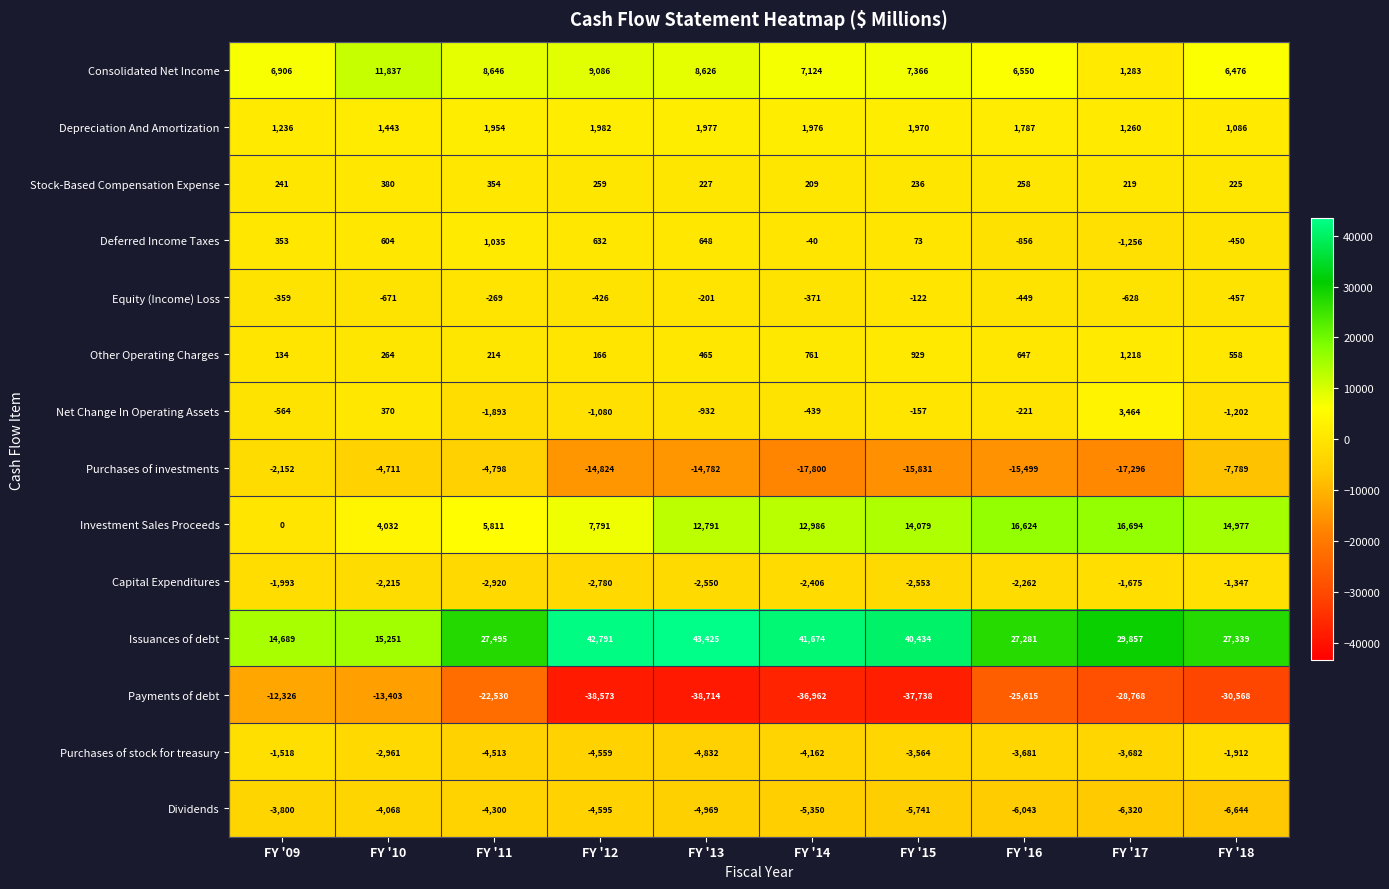

What is the spread (max minus min) of values at FY '13?

82139